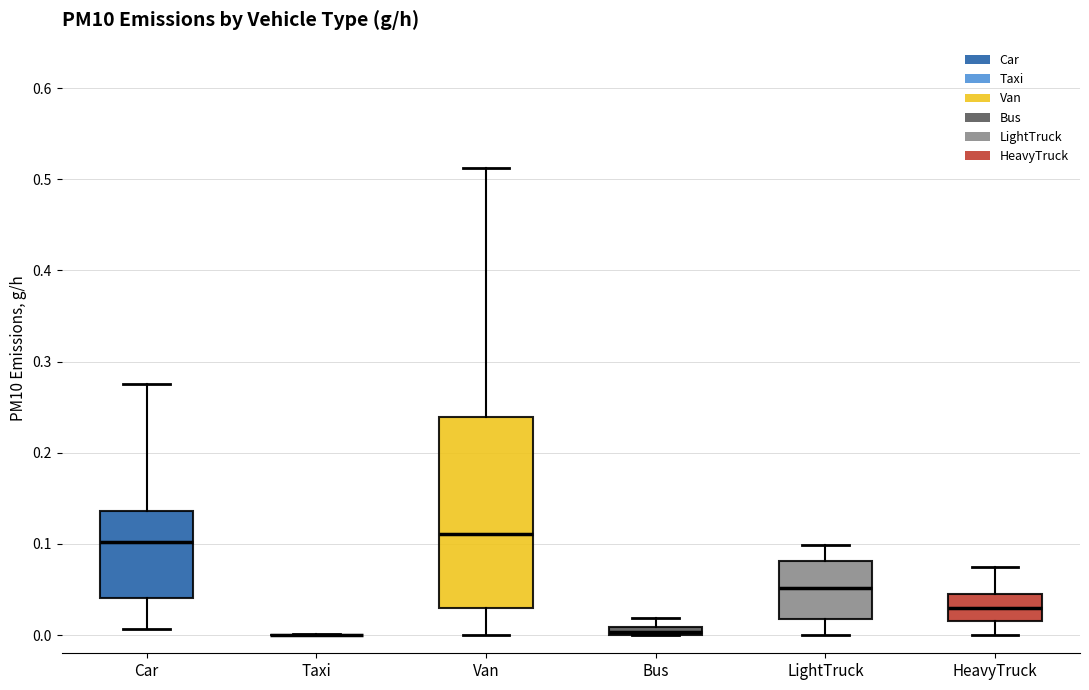

Where does the lower whisker of the box for Van end on the y-axis? The values are not printed on the chart, so give them approximately, as read against the axis.

0.00